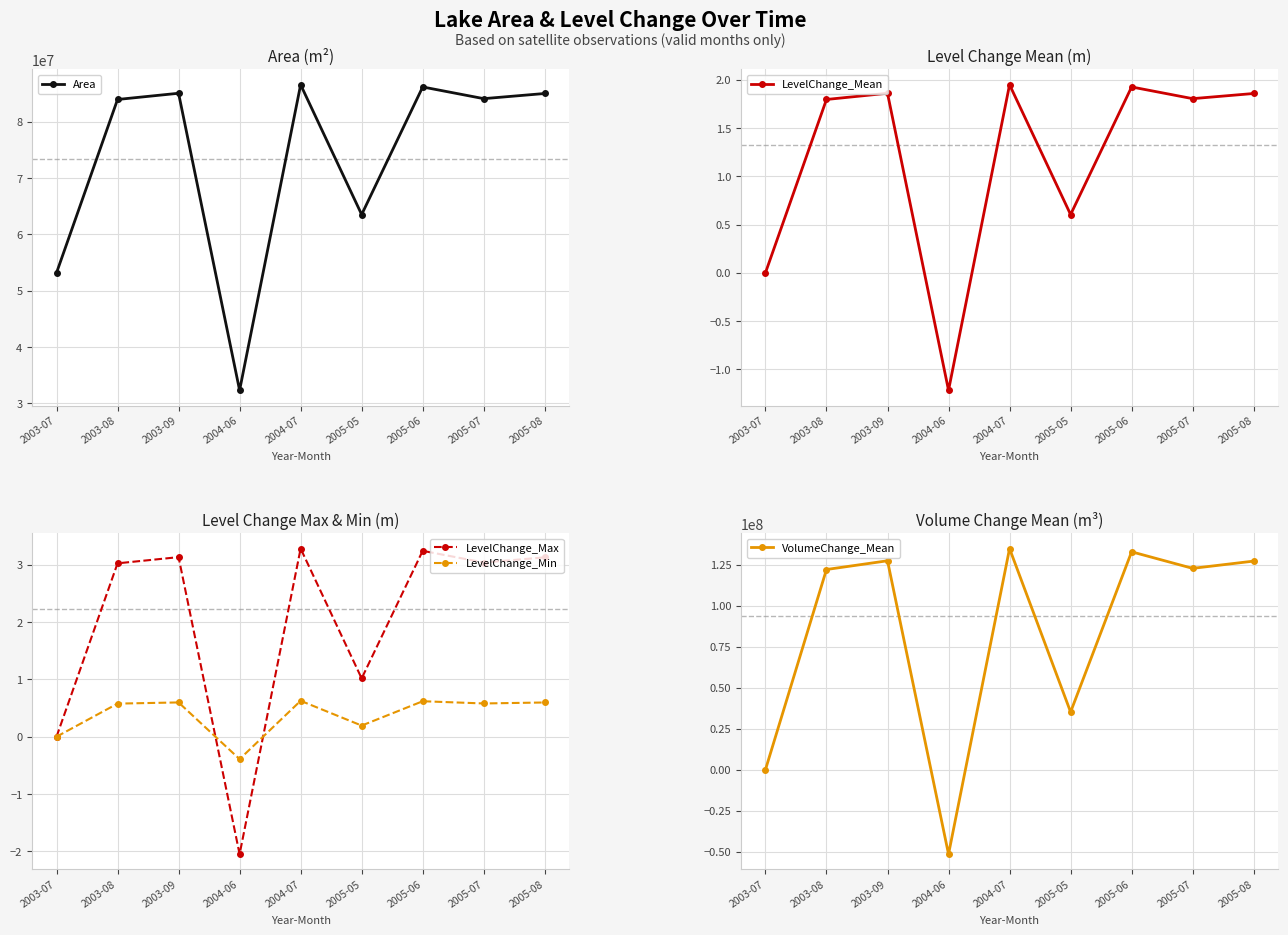

What is the value of the LevelChange_Min point at the 6th from the left?

0.2